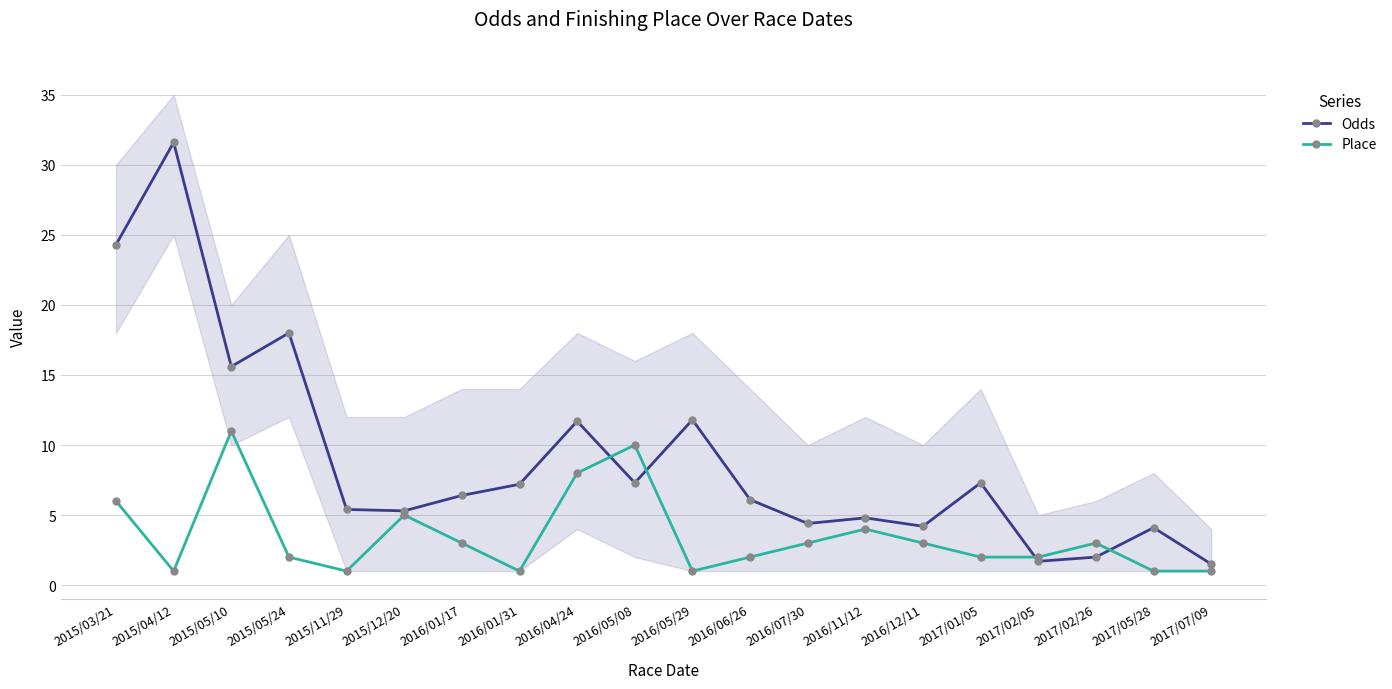

True or false: Place has more than 0 interior local peaks.

True